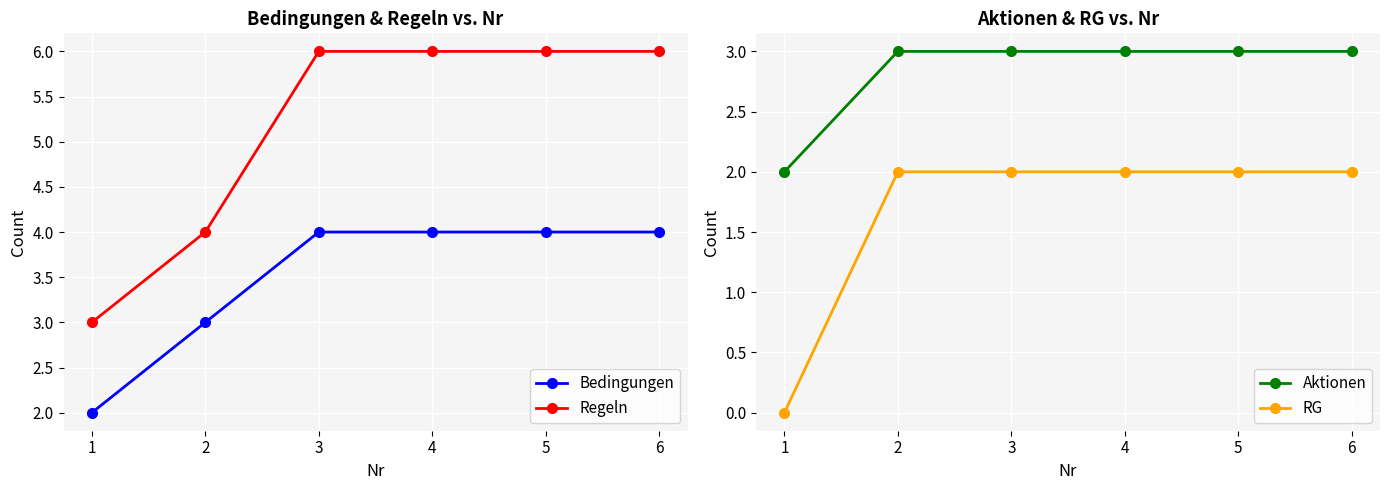

True or false: Regeln and RG cross at least once.

False